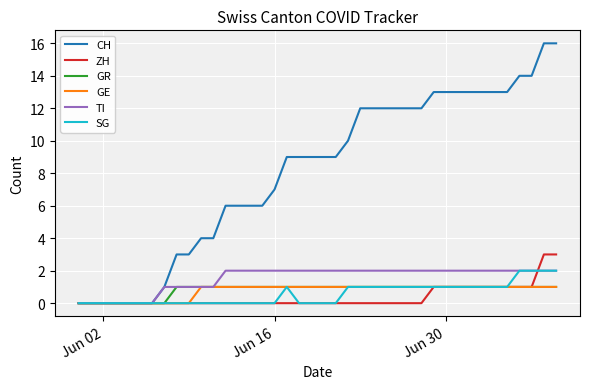

Which series has the largest total across all categories?

CH